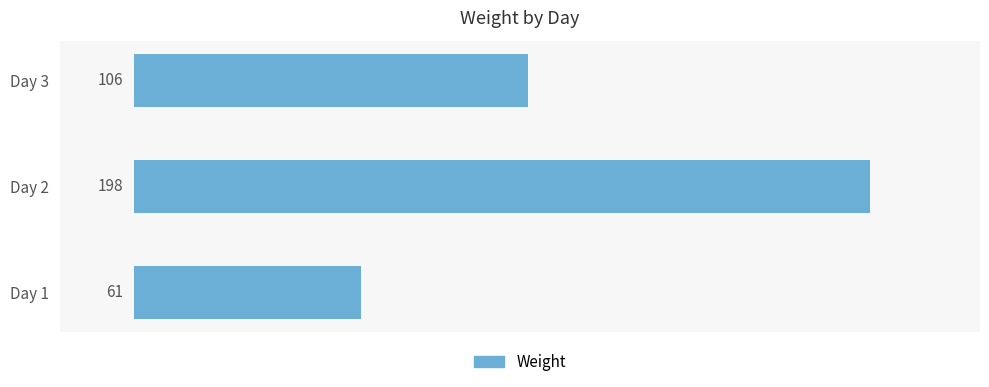

What is the smallest value displayed?

61